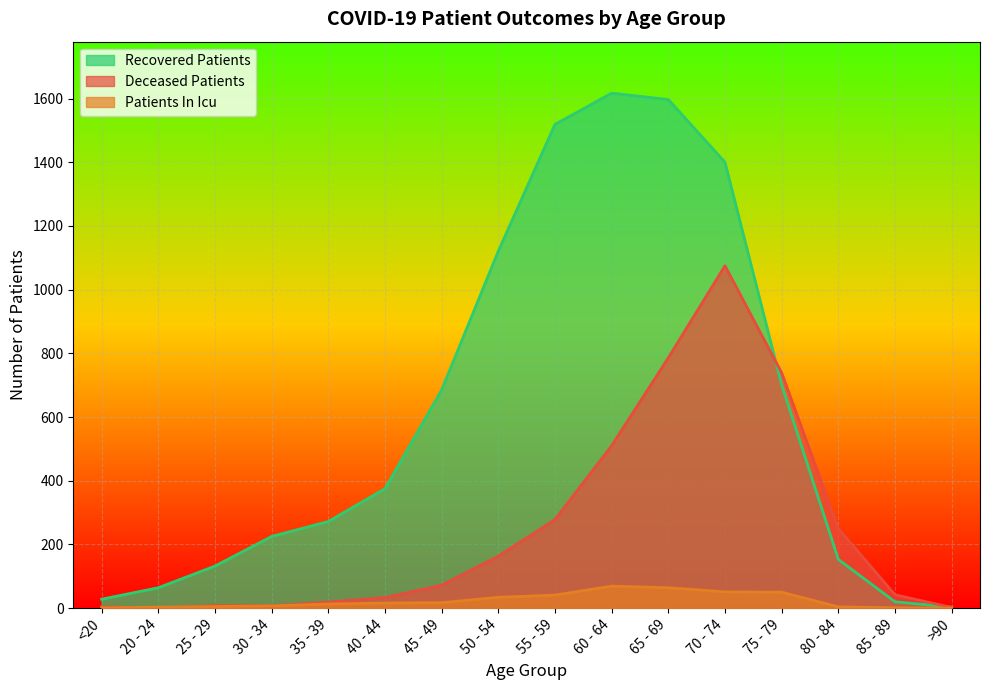

Reading right to left, list all the values displayed in this chart.

recovered_patients: >90=3	85 - 89=20	80 - 84=153	75 - 79=701	70 - 74=1400	65 - 69=1597	60 - 64=1617	55 - 59=1519	50 - 54=1121	45 - 49=685	40 - 44=375	35 - 39=272	30 - 34=225	25 - 29=132	20 - 24=64	<20=28
deceased_patients: >90=2	85 - 89=42	80 - 84=250	75 - 79=739	70 - 74=1075	65 - 69=786	60 - 64=510	55 - 59=278	50 - 54=163	45 - 49=72	40 - 44=33	35 - 39=19	30 - 34=7	25 - 29=8	20 - 24=0	<20=4
patients_in_icu: >90=0	85 - 89=1	80 - 84=4	75 - 79=50	70 - 74=51	65 - 69=64	60 - 64=69	55 - 59=41	50 - 54=34	45 - 49=17	40 - 44=16	35 - 39=13	30 - 34=7	25 - 29=5	20 - 24=3	<20=1